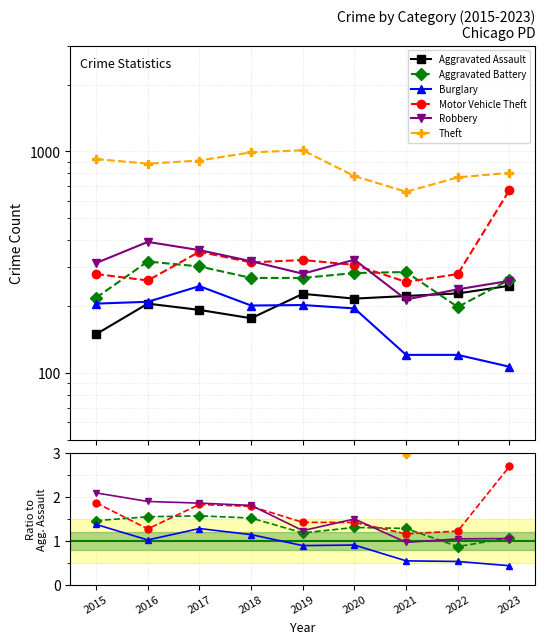

Is it true that Motor Vehicle Theft equals 1.2 at 2022?

True